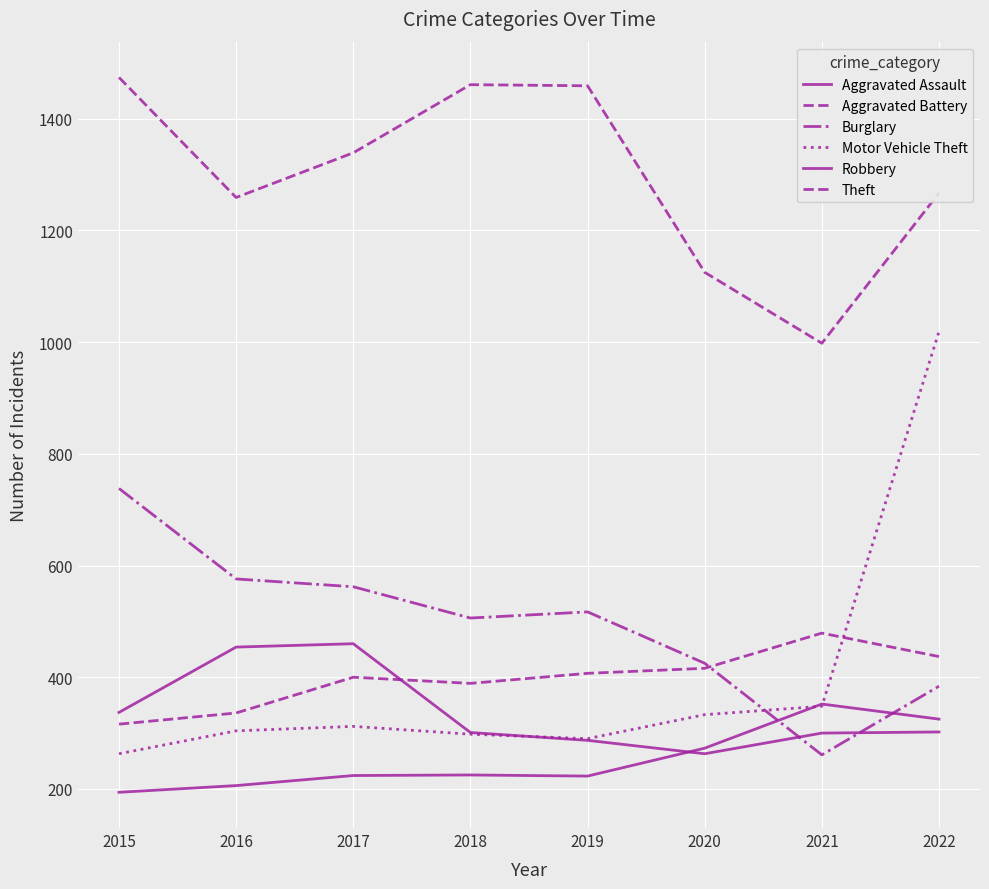

What is the sum of the Motor Vehicle Theft values at 2016 and 2015?

567